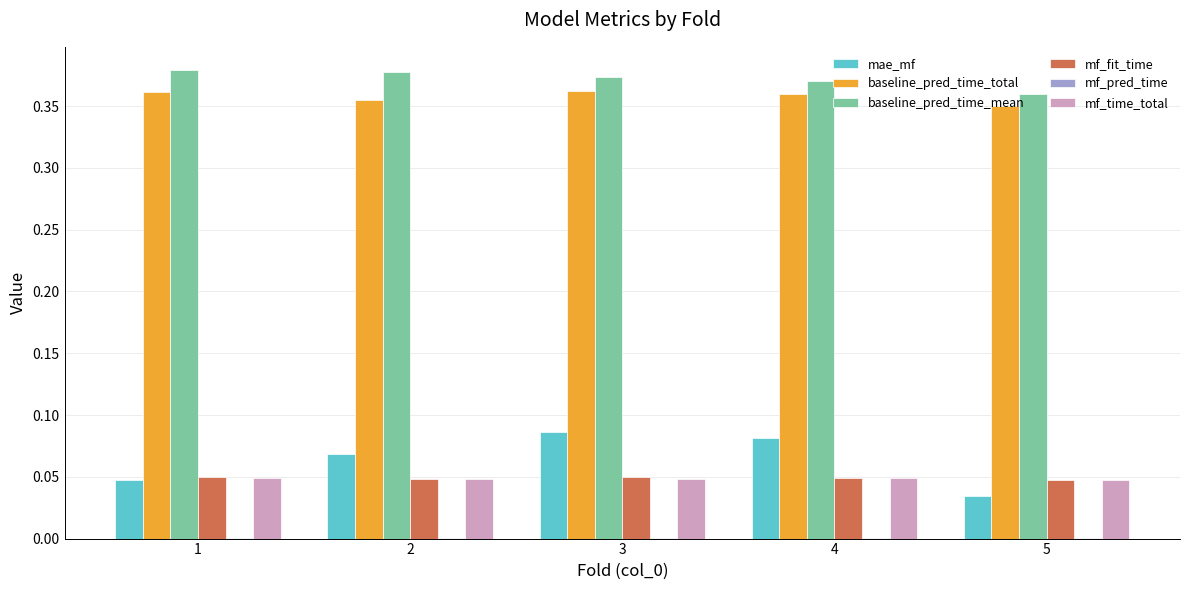

What is the total value across all series at 2?

0.9